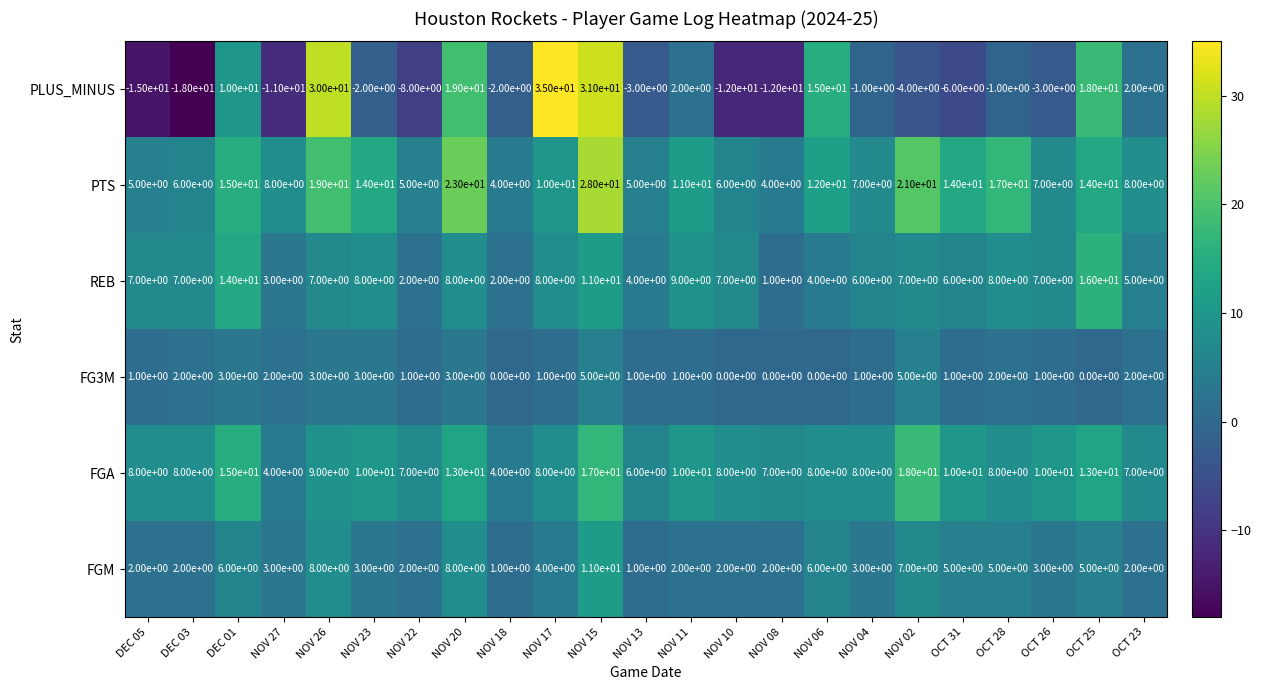

True or false: PTS has a value of 28 at NOV 15.

True